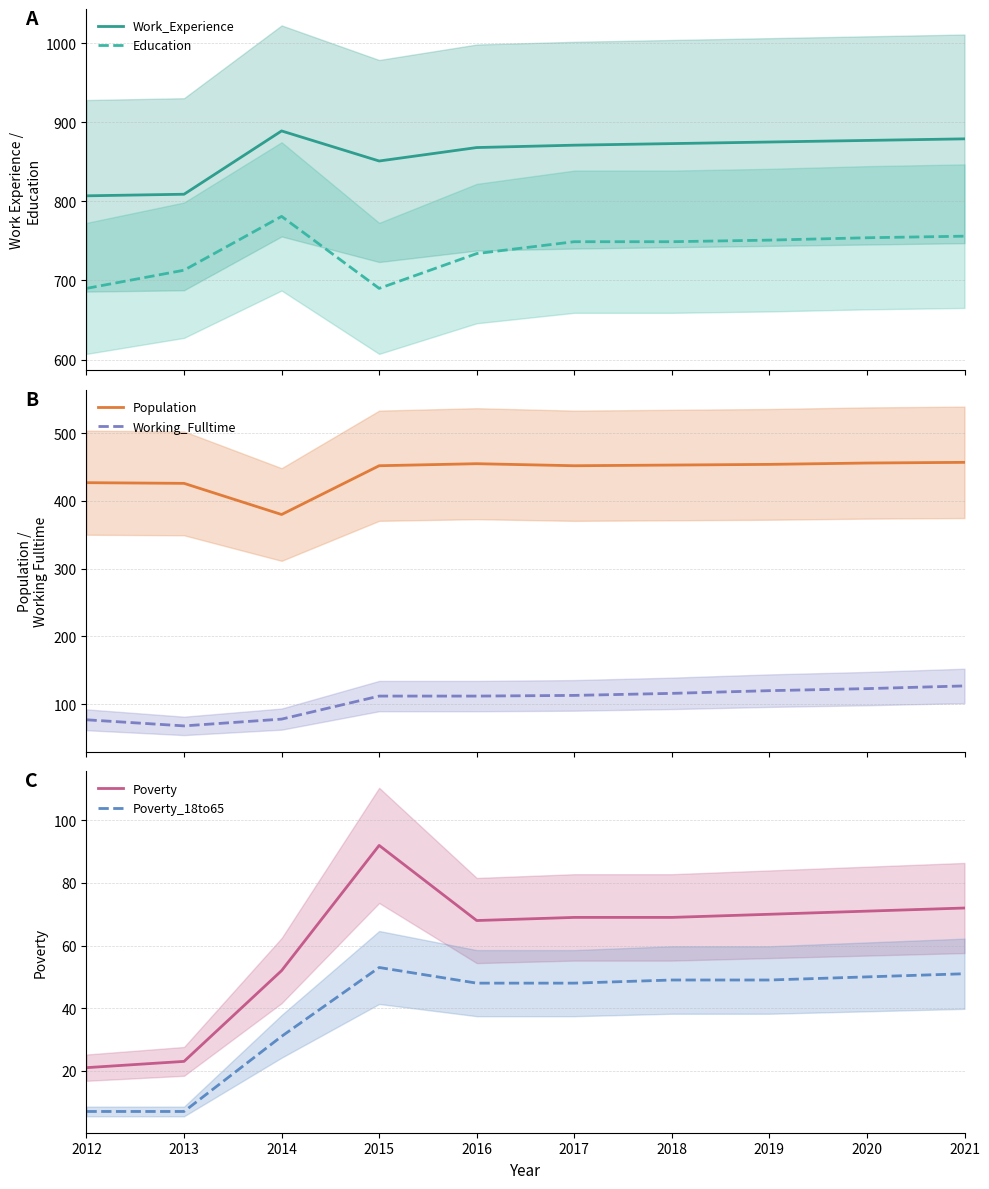

True or false: Work_Experience has a value of 809 at 2013.

True